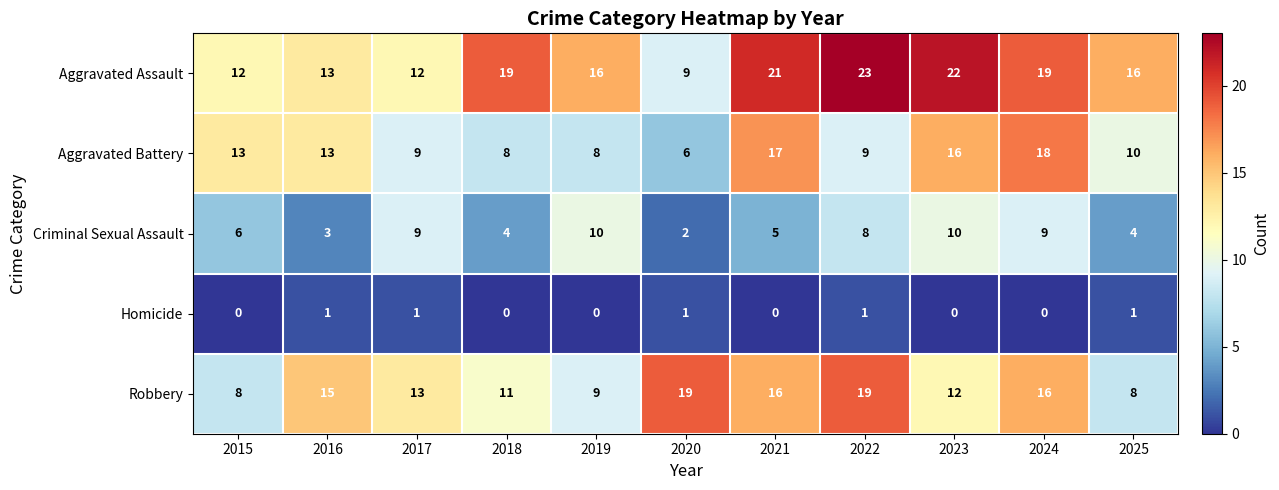

What is the difference between the second highest and second lowest values in the Robbery series?

11